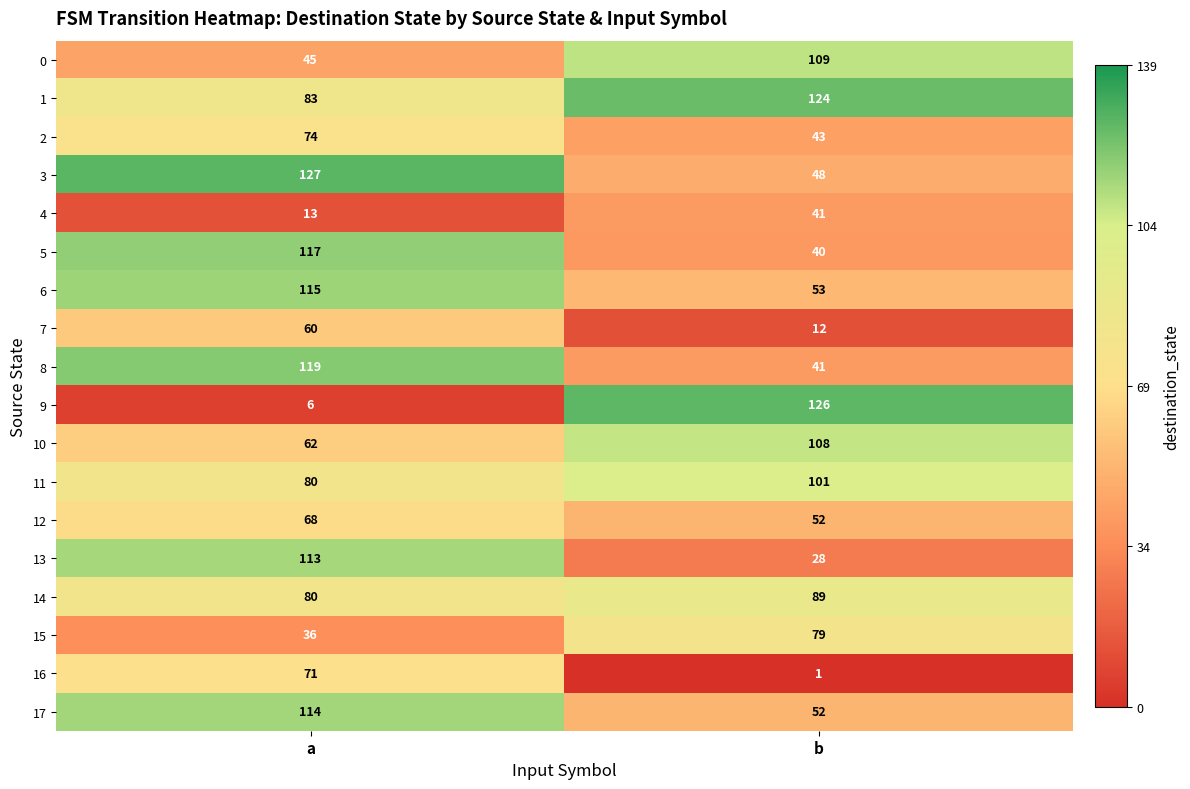

Which series has the largest range (max minus min)?

9